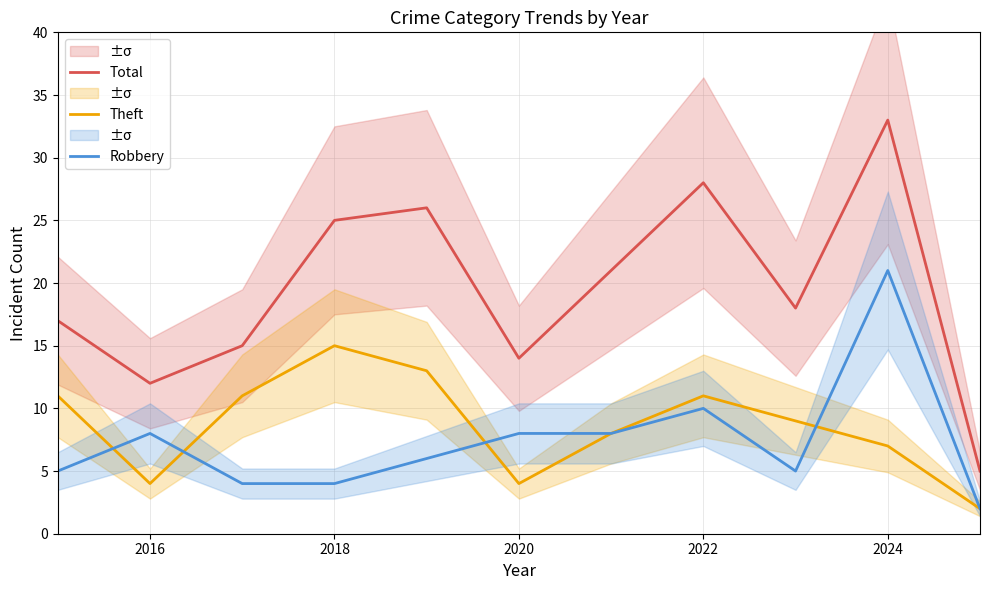

What is the greatest value displayed?

33